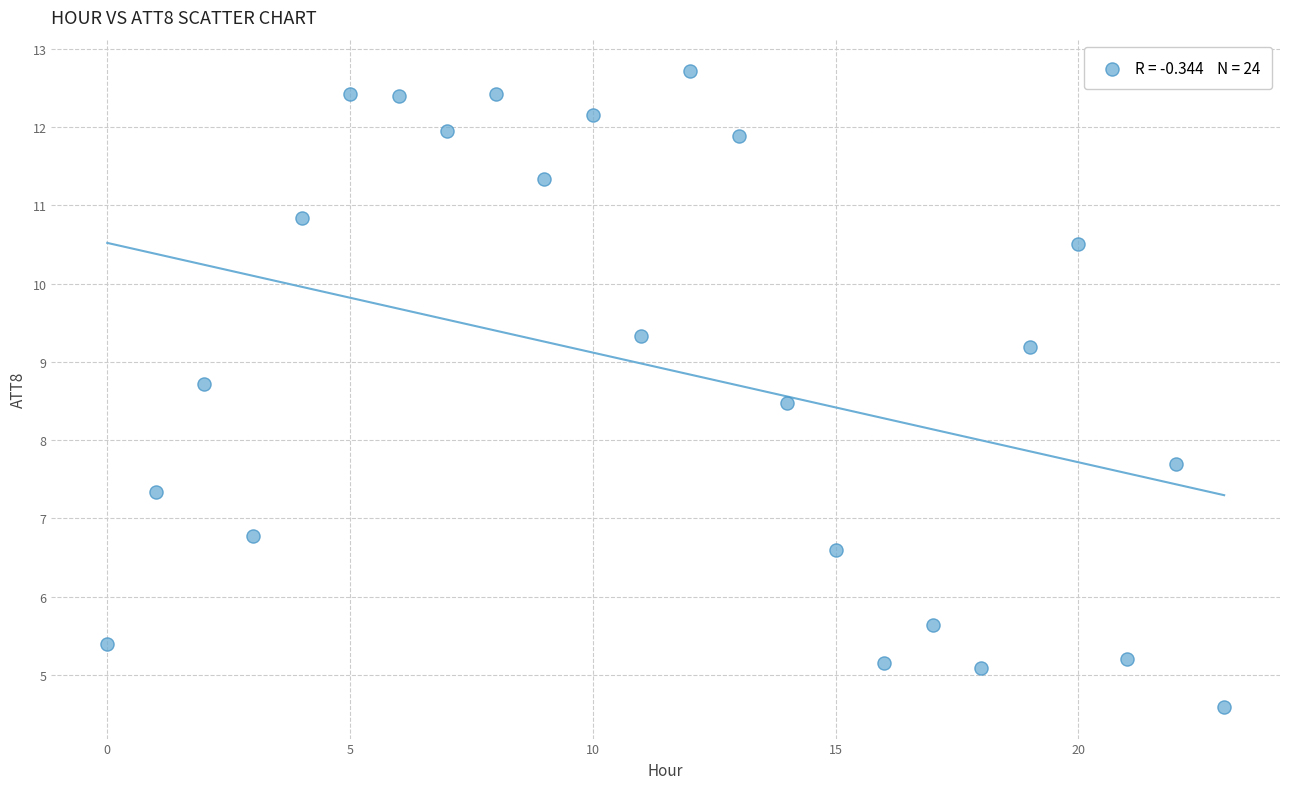

What is the range of Y values (max minus min)?

8.1